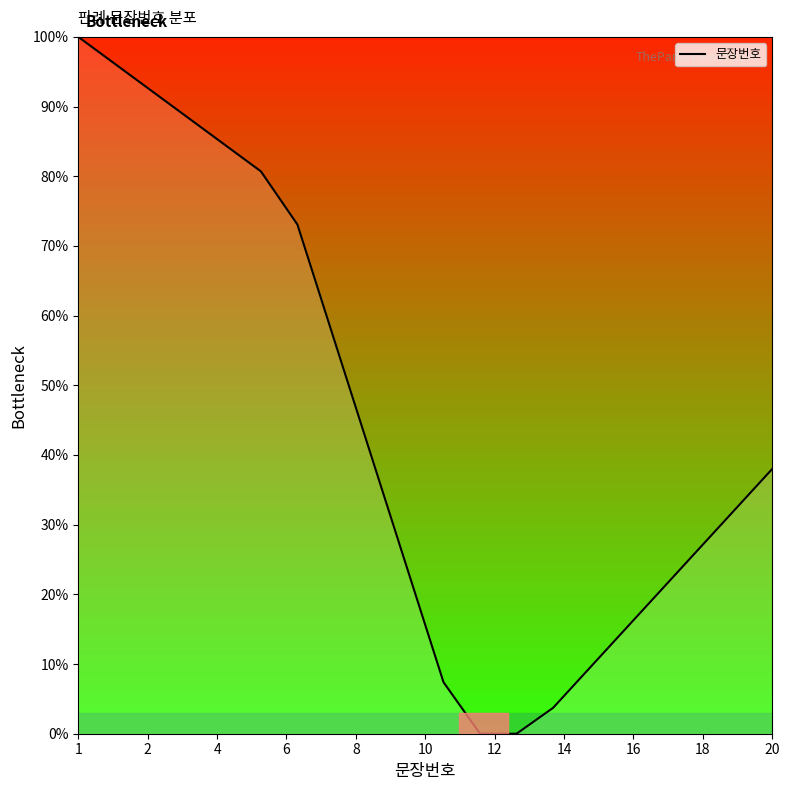

What is the maximum value shown in the chart?

100.0